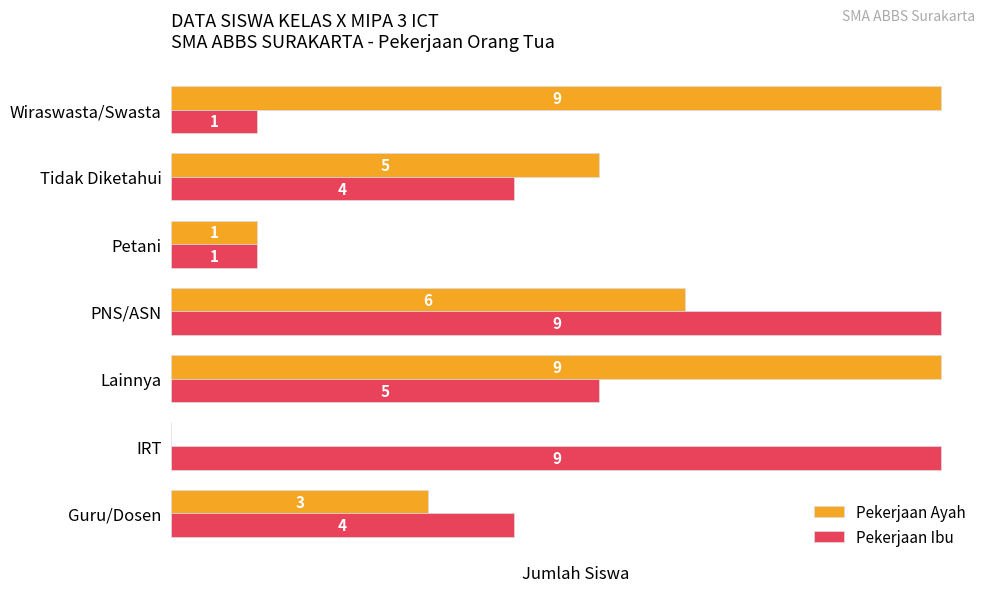

At which category is the sum across all series the highest?

PNS/ASN